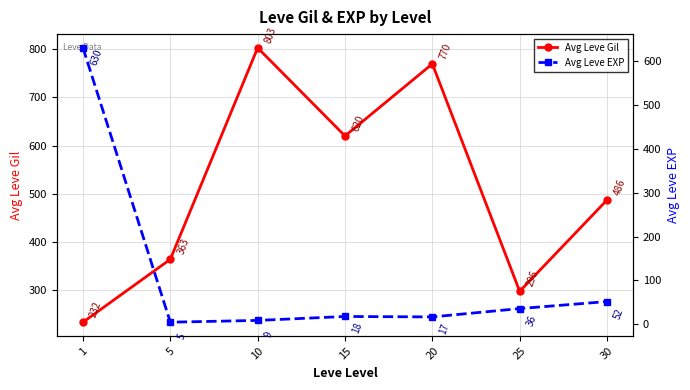

At which label does Avg Leve EXP first exceed 18?

1